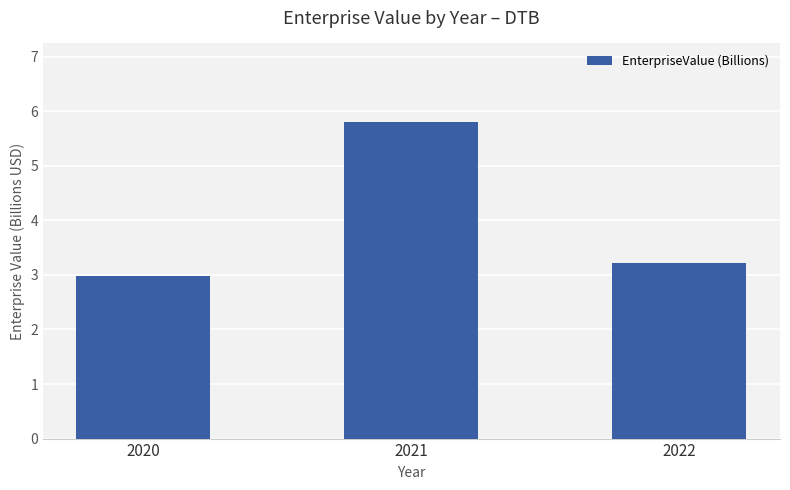

List the labels in order of value, largest first.

2021, 2022, 2020